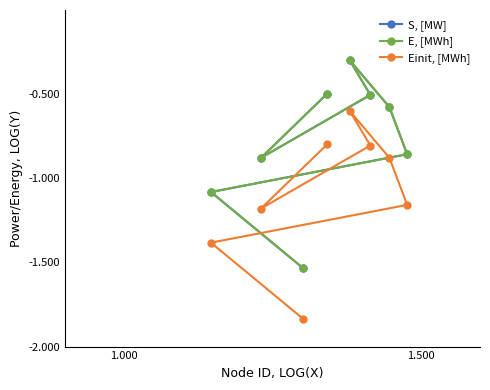

Does the chart have visible grid lines?

No